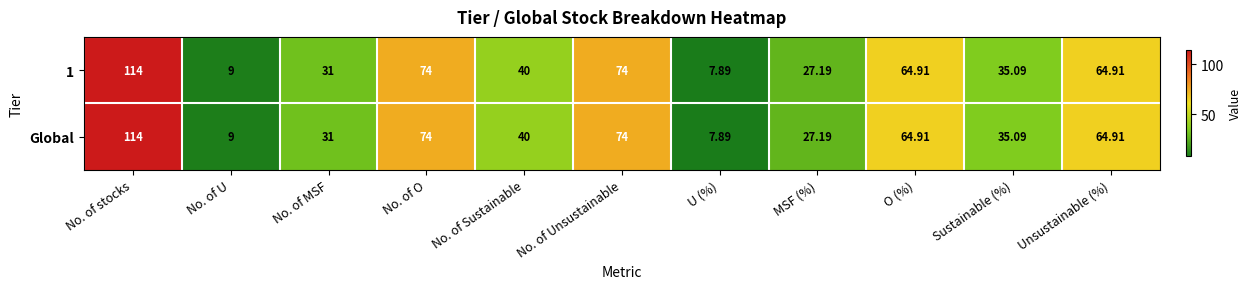

Which category has the highest value across all series?

No. of stocks